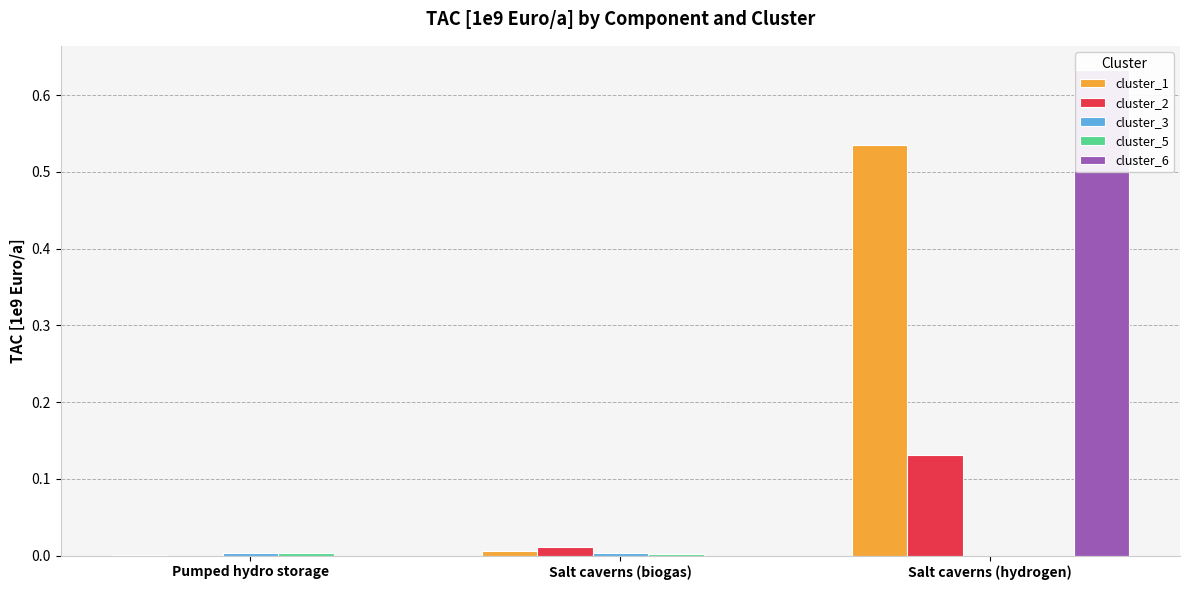

What are all the series names shown in the legend?

cluster_1, cluster_2, cluster_3, cluster_5, cluster_6